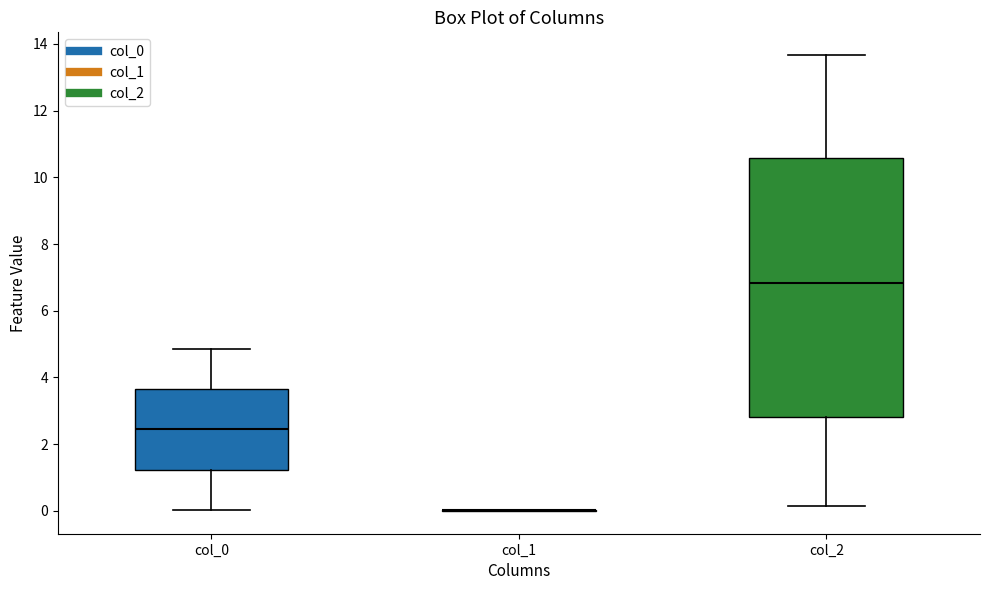

Reading left to right, read every box against the y-axis: the position of its median line, the range the box covers, and the ends of its whiskers. The values are not printed on the chart, so give them approximately, as read against the axis.

col_0: median 2.4, box 1.2 to 3.6, whiskers 0.0 to 4.8
col_1: box collapsed to a line at 0.0, whiskers 0.0 to 0.0
col_2: median 6.8, box 2.8 to 10.6, whiskers 0.2 to 13.6